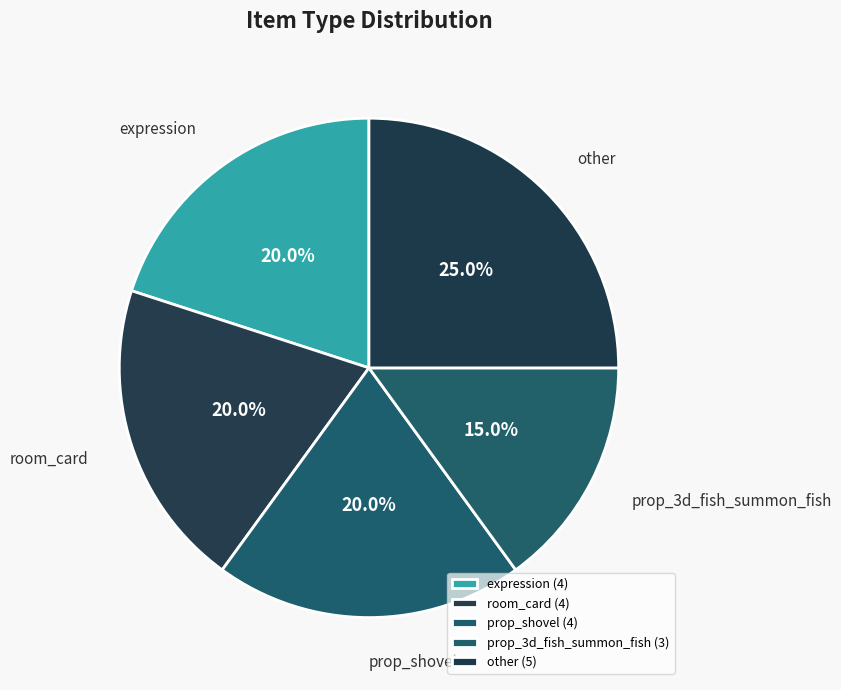

Does prop_3d_fish_summon_fish account for over 50% of the chart?

No